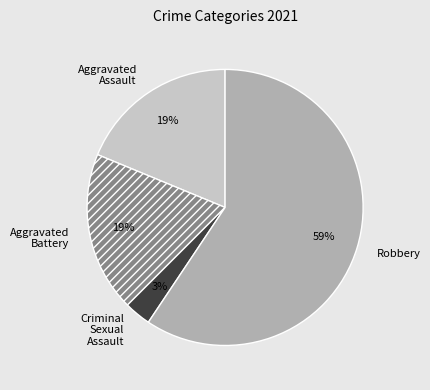

Do Robbery and Aggravated Assault together represent more than half of the pie?

Yes